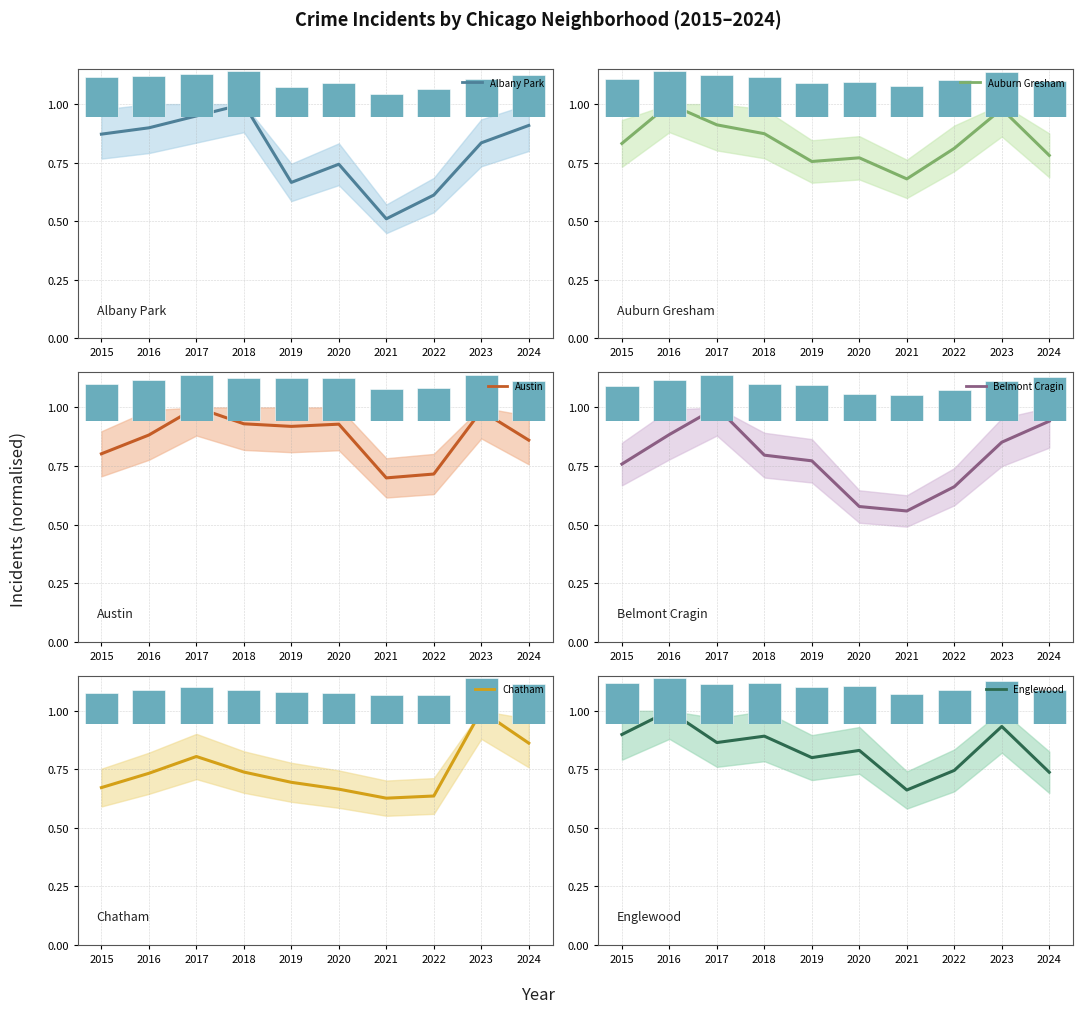

Reading left to right, list all the values displayed in this chart.

Albany Park: 0.9	0.9	0.9	1.0	0.7	0.7	0.5	0.6	0.8	0.9
Auburn Gresham: 0.8	1.0	0.9	0.9	0.8	0.8	0.7	0.8	1.0	0.8
Austin: 0.8	0.9	1.0	0.9	0.9	0.9	0.7	0.7	1.0	0.9
Belmont Cragin: 0.8	0.9	1.0	0.8	0.8	0.6	0.6	0.7	0.9	0.9
Chatham: 0.7	0.7	0.8	0.7	0.7	0.7	0.6	0.6	1.0	0.9
Englewood: 0.9	1.0	0.9	0.9	0.8	0.8	0.7	0.7	0.9	0.7